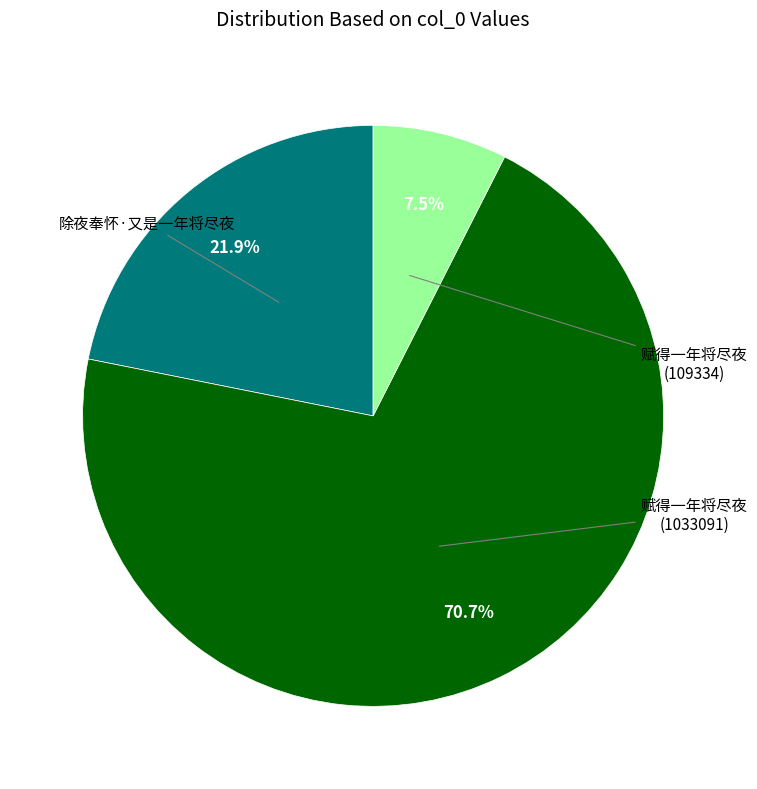

Does any single category account for the majority?

Yes